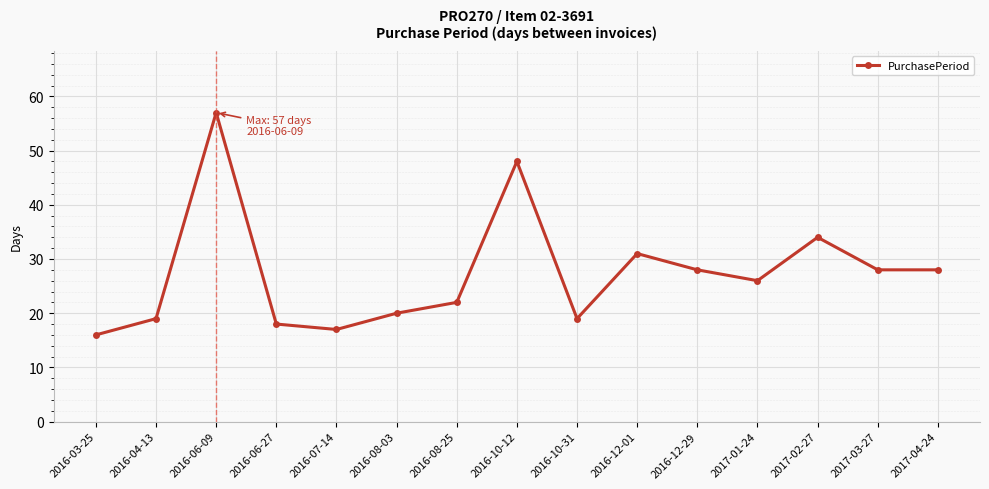

How many lines are shown in the chart?

1